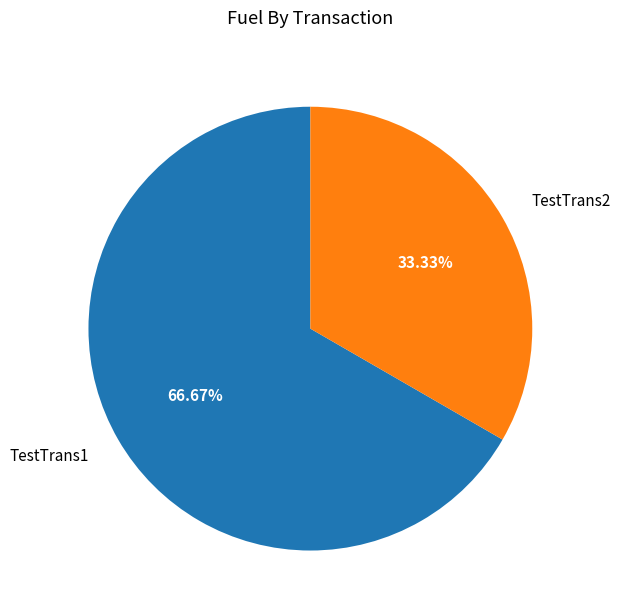

Which has a higher value, TestTrans2 or TestTrans1?

TestTrans1